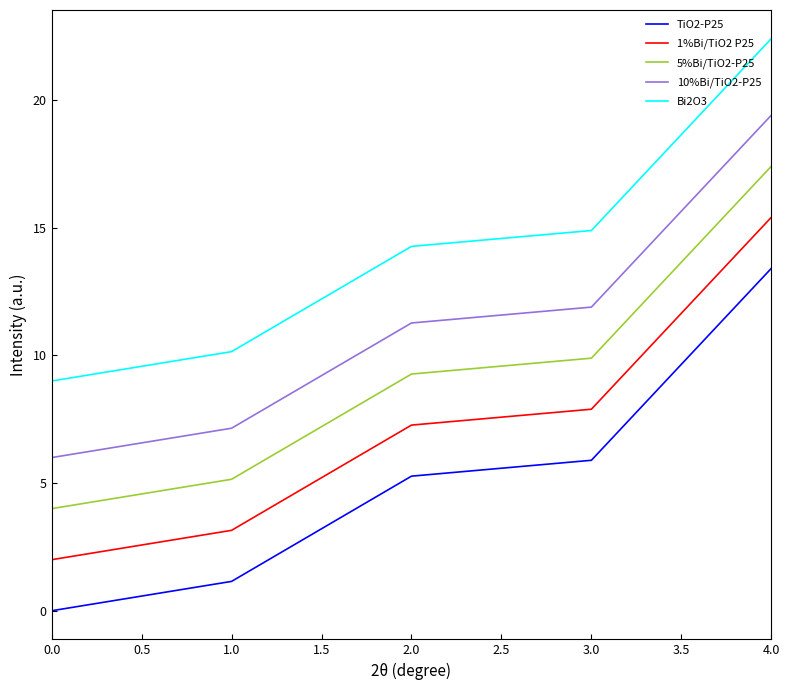

What is the difference between the TiO2-P25 values at 0.0 and 3.0?

5.9